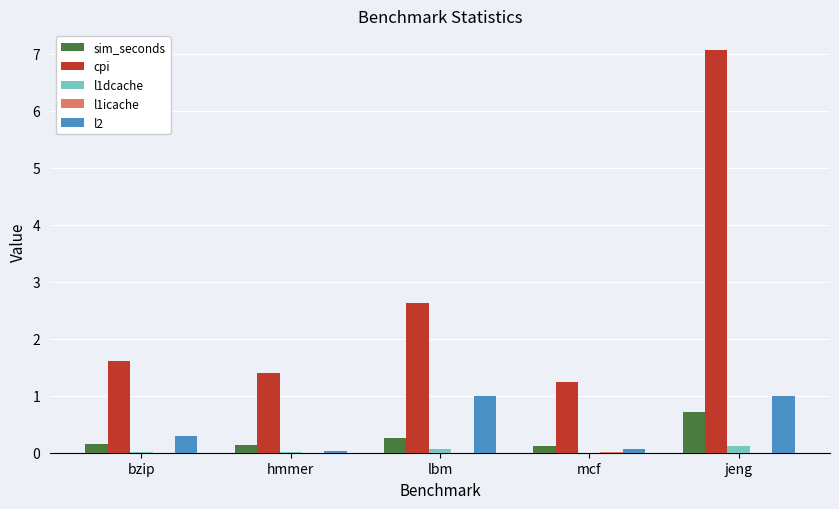

What is the highest value of the cpi series?

7.1